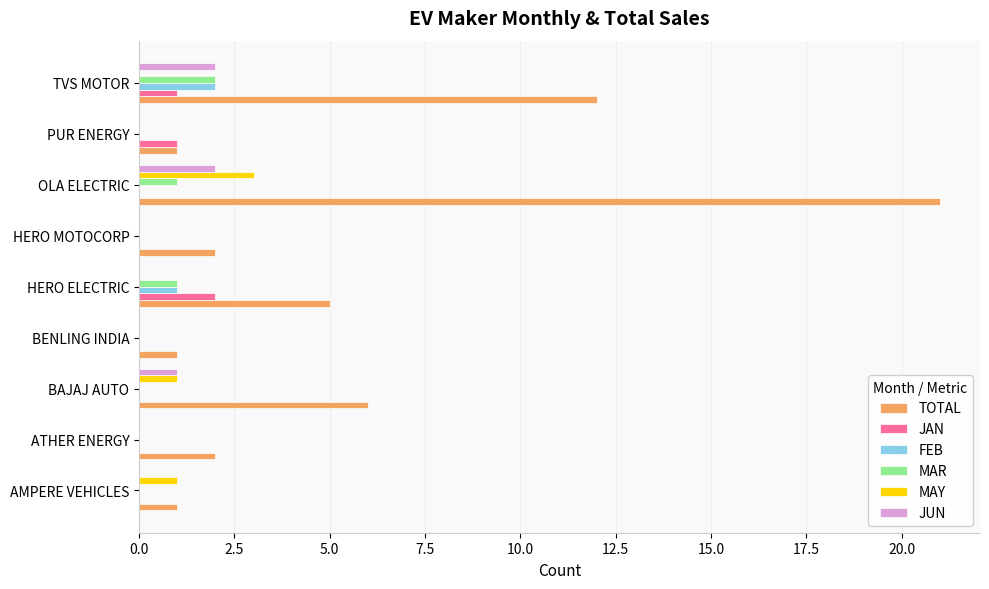

True or false: MAR has a value of -1 at ATHER ENERGY.

False